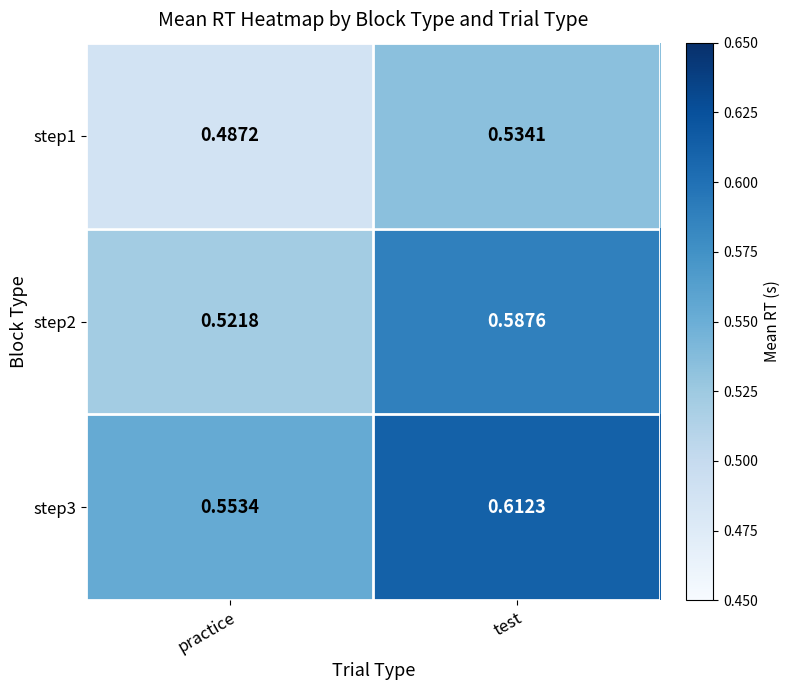

Is the value of step3 at test greater than the value of step2 at test?

Yes